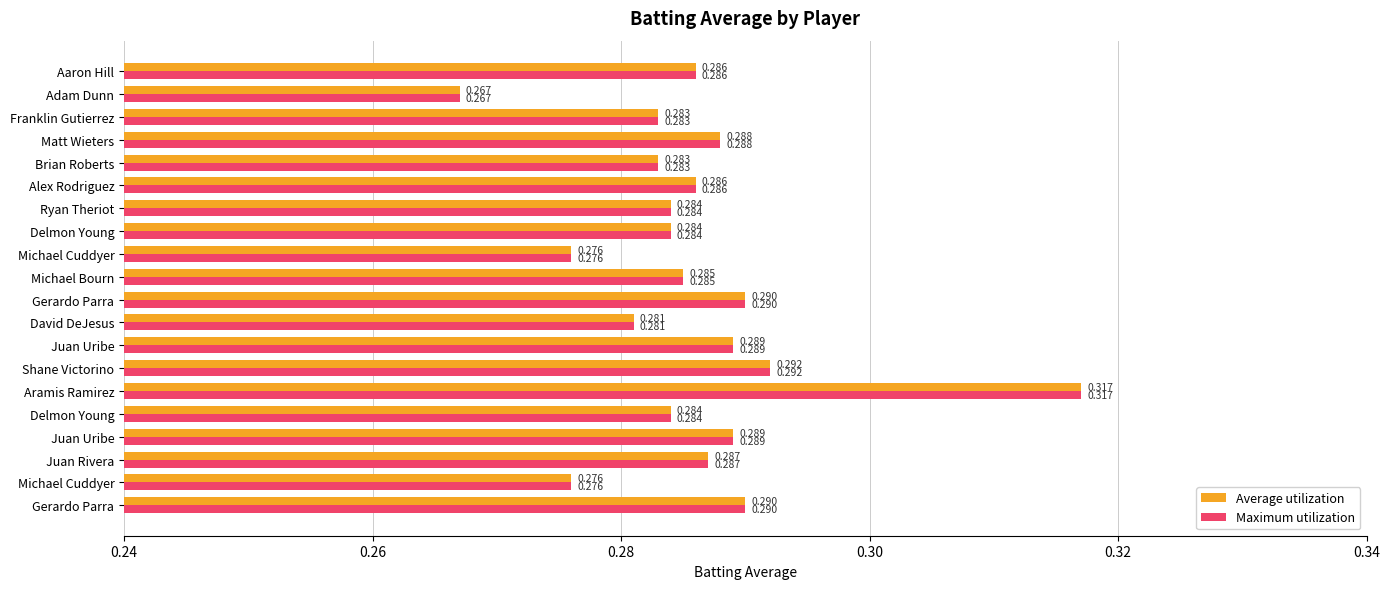

What are all the series names shown in the legend?

Average utilization, Maximum utilization